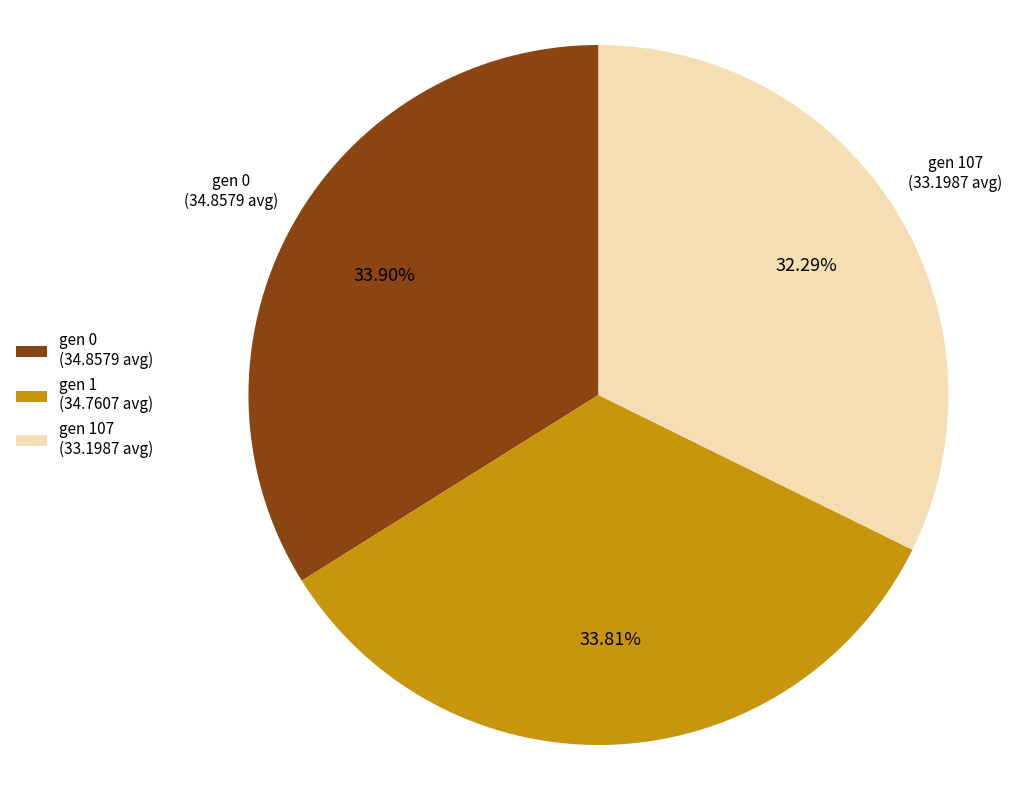

Do gen 0 (34.8579 avg) and gen 1 (34.7607 avg) together represent more than half of the pie?

Yes